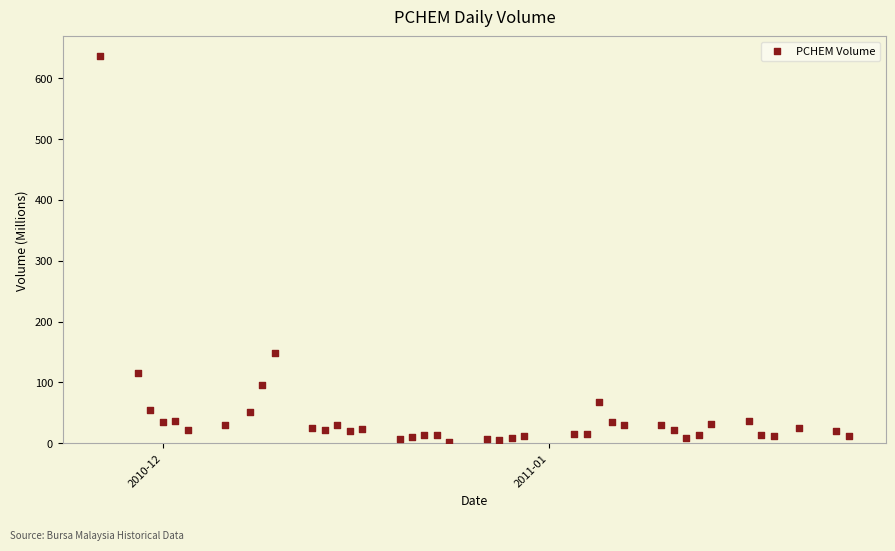

What is the range of X values (max minus min)?

60.0